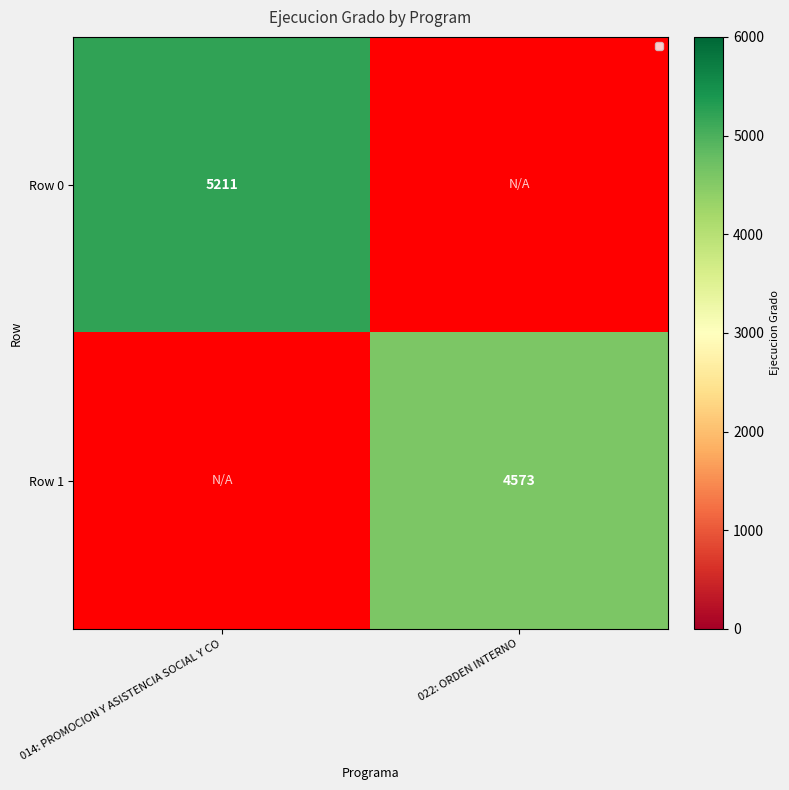

What is the smallest value displayed?

4573.0